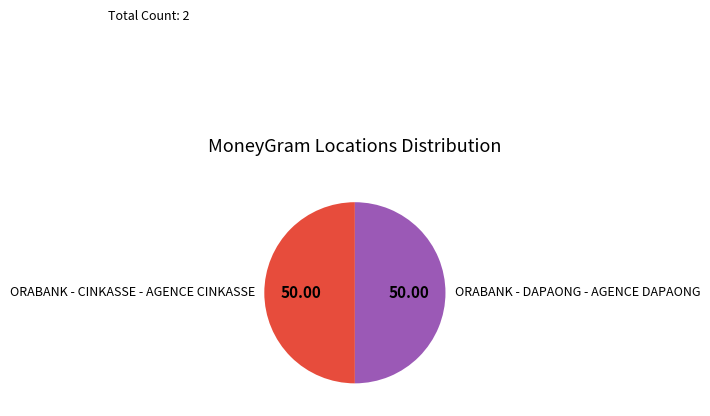

Combined, do ORABANK - DAPAONG - AGENCE DAPAONG and ORABANK - CINKASSE - AGENCE CINKASSE account for over 50%?

Yes